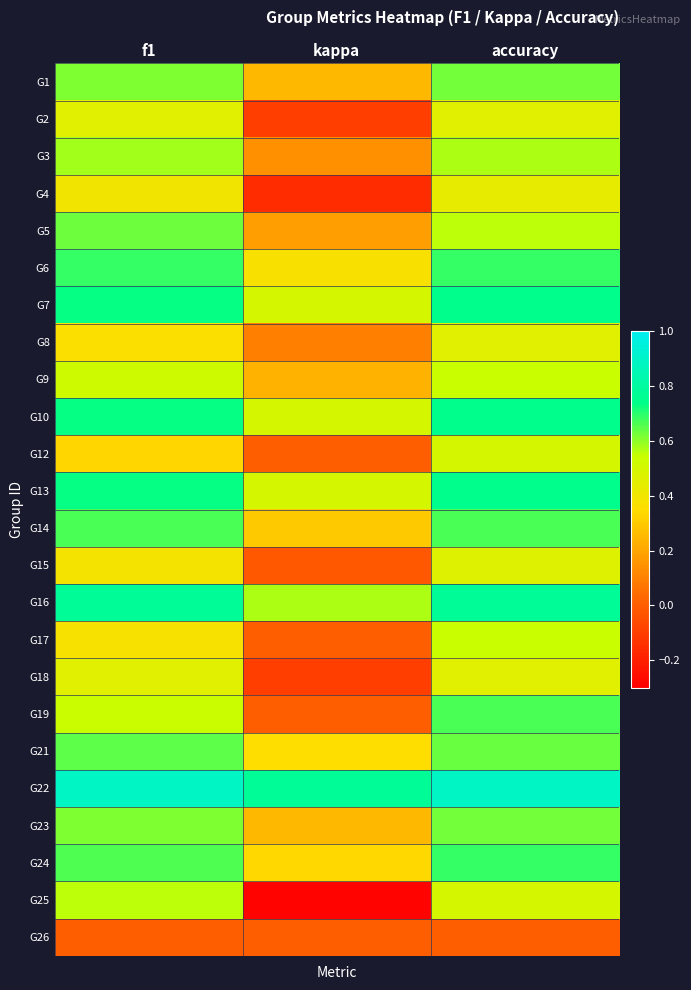

Which category has the highest value across all series?

f1